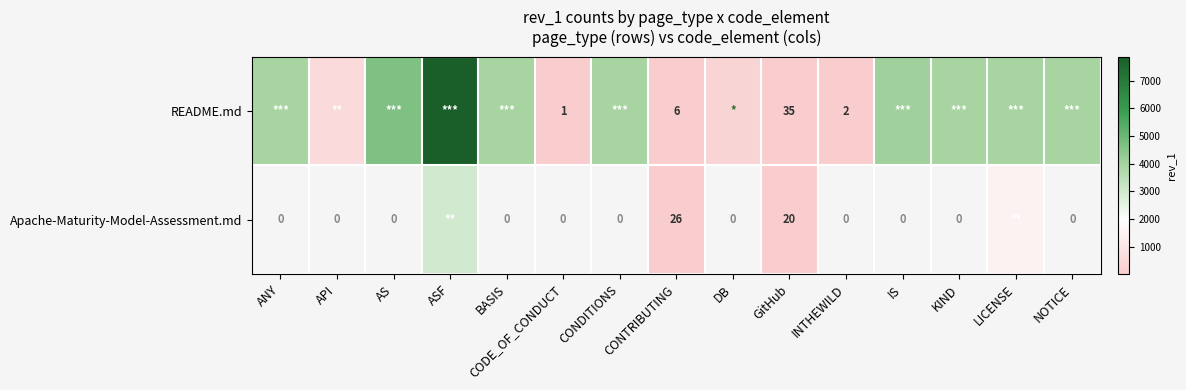

Rank the series at CONTRIBUTING from highest to lowest value.

Apache-Maturity-Model-Assessment.md, README.md